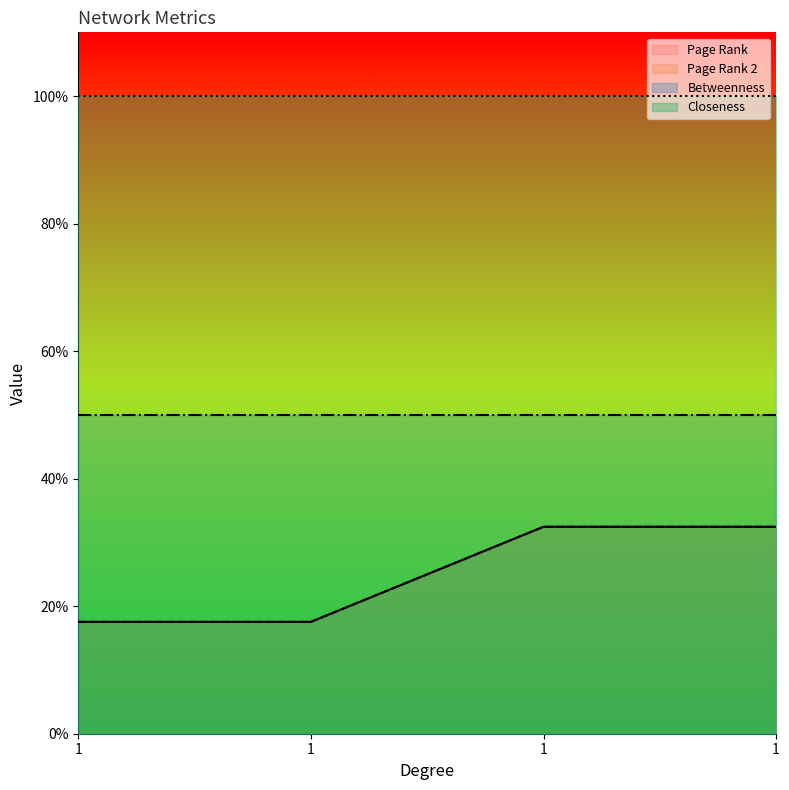

Between 1 and 1, which series saw the biggest shift?

Page Rank